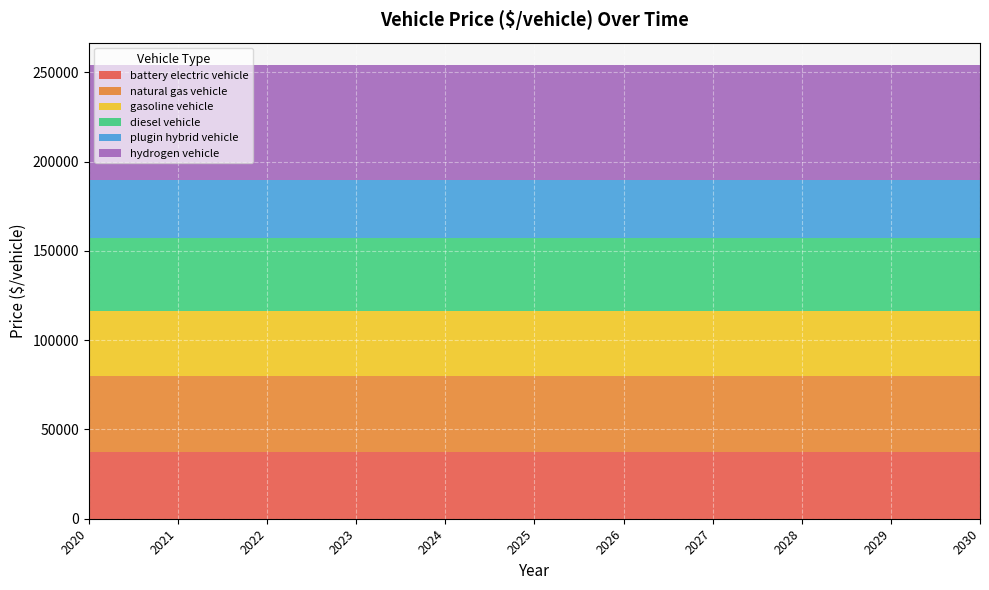

Reading left to right, transcribe all the data shown in this chart.

battery electric vehicle: 2020=37241	2021=37241	2022=37241	2023=37241	2024=37241	2025=37241	2026=37241	2027=37241	2028=37241	2029=37241	2030=37241
natural gas vehicle: 2020=42677	2021=42677	2022=42677	2023=42677	2024=42677	2025=42677	2026=42677	2027=42677	2028=42677	2029=42677	2030=42677
gasoline vehicle: 2020=36590	2021=36590	2022=36590	2023=36590	2024=36590	2025=36590	2026=36590	2027=36590	2028=36590	2029=36590	2030=36590
diesel vehicle: 2020=40655	2021=40655	2022=40655	2023=40655	2024=40655	2025=40655	2026=40655	2027=40655	2028=40655	2029=40655	2030=40655
plugin hybrid vehicle: 2020=32524	2021=32524	2022=32524	2023=32524	2024=32524	2025=32524	2026=32524	2027=32524	2028=32524	2029=32524	2030=32524
hydrogen vehicle: 2020=64173	2021=64173	2022=64173	2023=64173	2024=64173	2025=64173	2026=64173	2027=64173	2028=64173	2029=64173	2030=64173